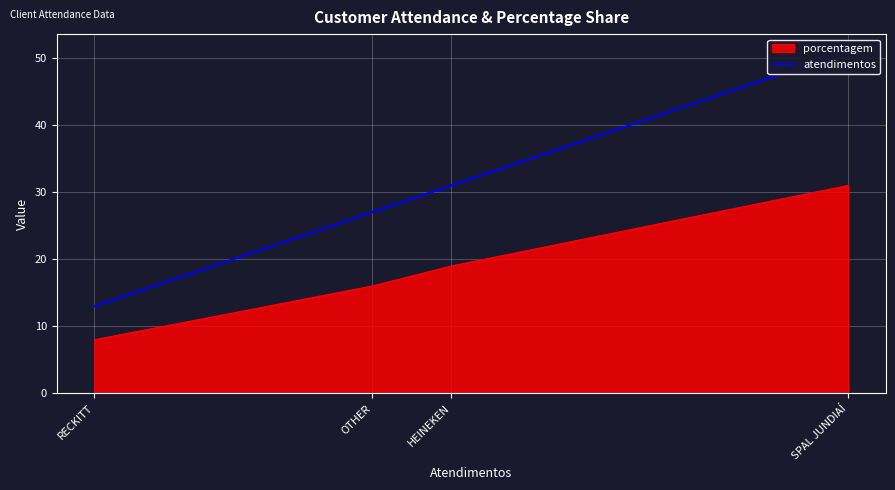

Which has a higher value, HEINEKEN or RECKITT?

HEINEKEN